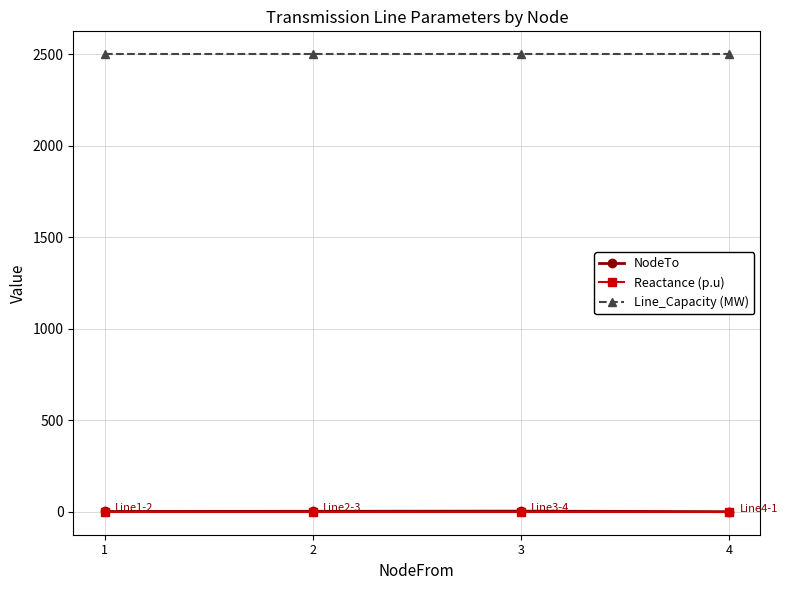

Is the value of NodeTo at 1 greater than the value of Line_Capacity (MW) at 3?

No